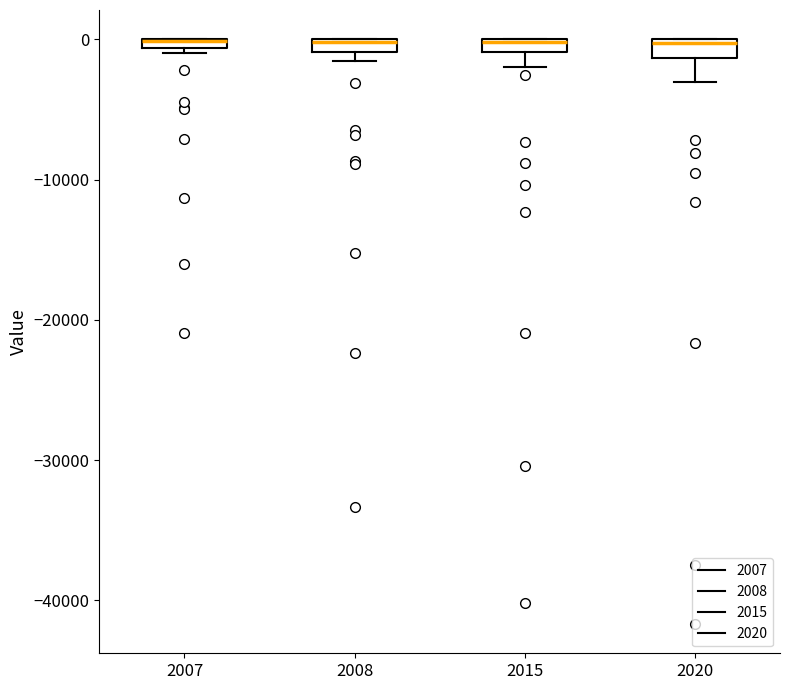

Where is the lower edge of the box at x = 2020 on the y-axis? The values are not printed on the chart, so give them approximately, as read against the axis.

-1000